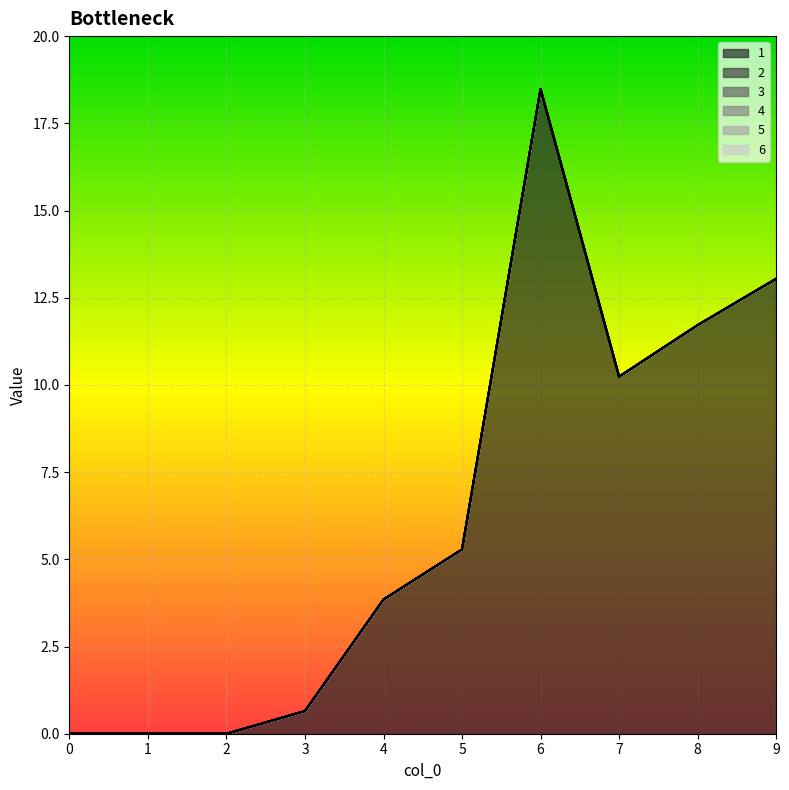

True or false: 1 and 2 cross at least once.

False